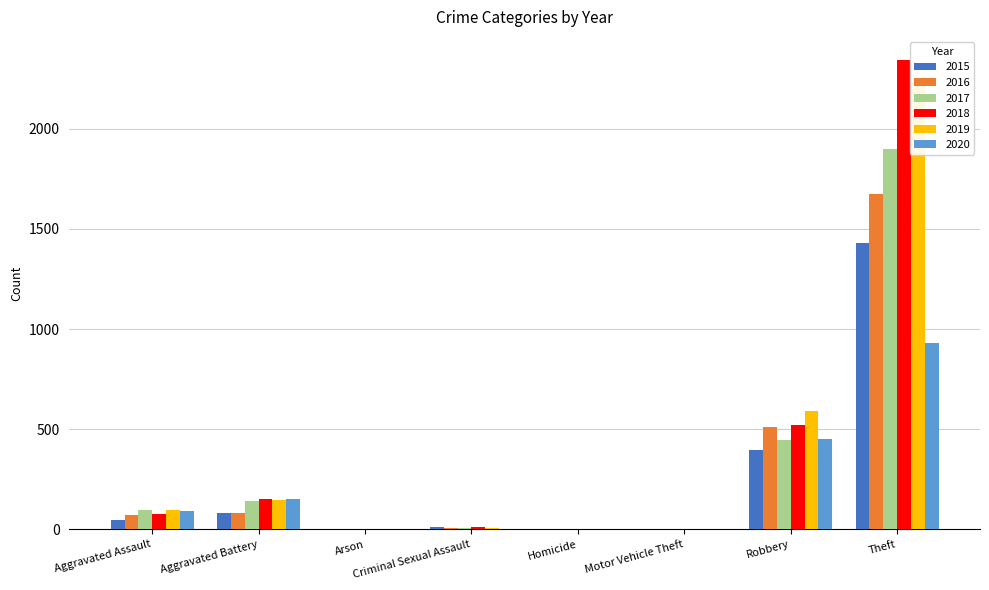

Between Criminal Sexual Assault and Motor Vehicle Theft, which is larger?

Criminal Sexual Assault